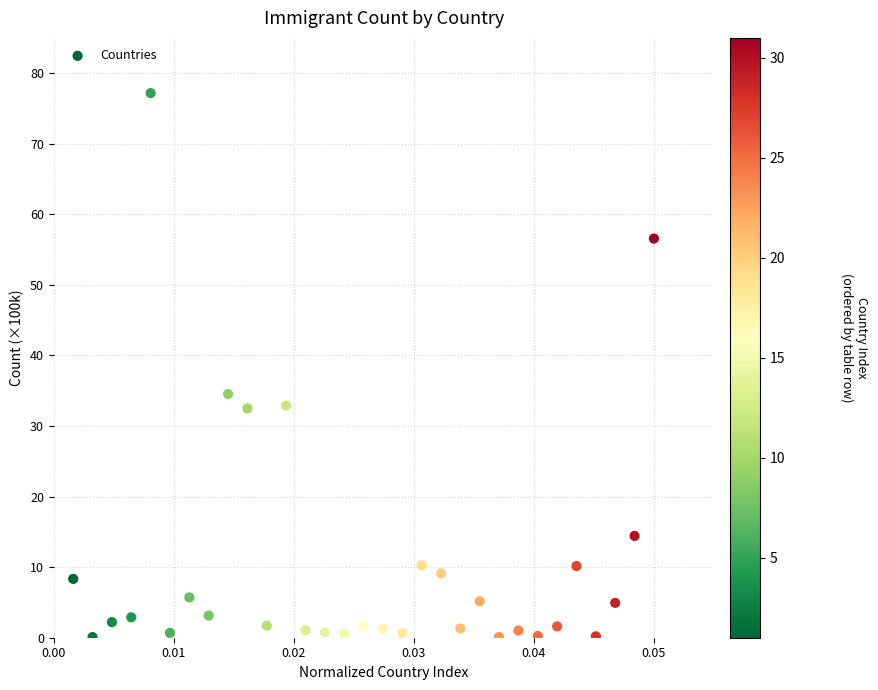

What Y value in the scatter plot is closest to 38?

34.5